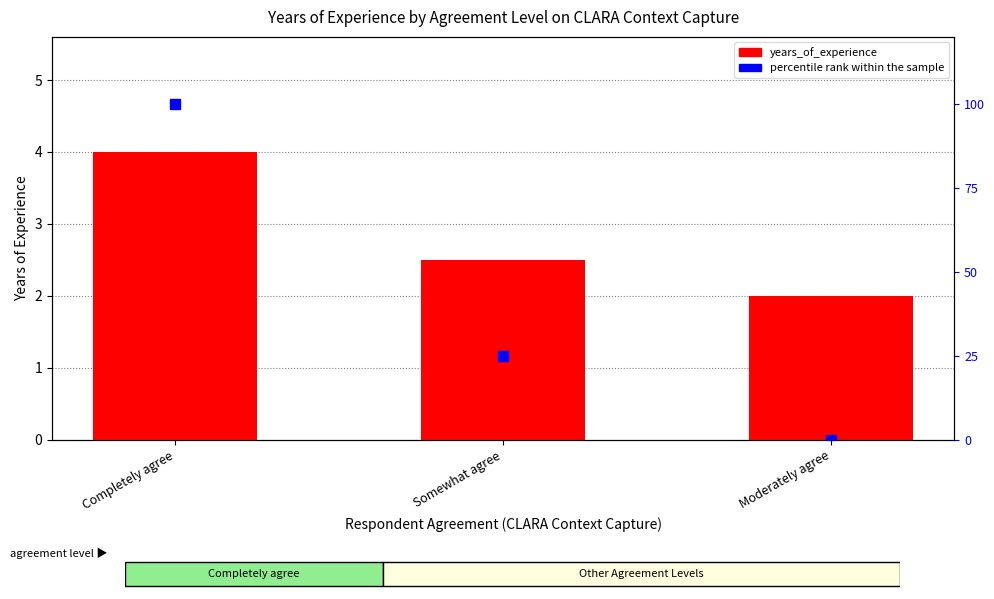

What is the difference between the second highest and minimum values in the percentile rank within the sample series?

25.0